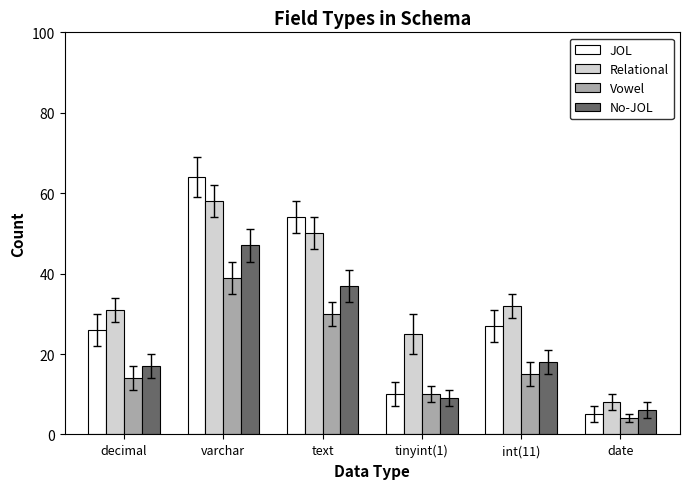

Reading left to right, what are all the values shown in this chart?

JOL: decimal=26	varchar=64	text=54	tinyint(1)=10	int(11)=27	date=5
Relational: decimal=31	varchar=58	text=50	tinyint(1)=25	int(11)=32	date=8
Vowel: decimal=14	varchar=39	text=30	tinyint(1)=10	int(11)=15	date=4
No-JOL: decimal=17	varchar=47	text=37	tinyint(1)=9	int(11)=18	date=6